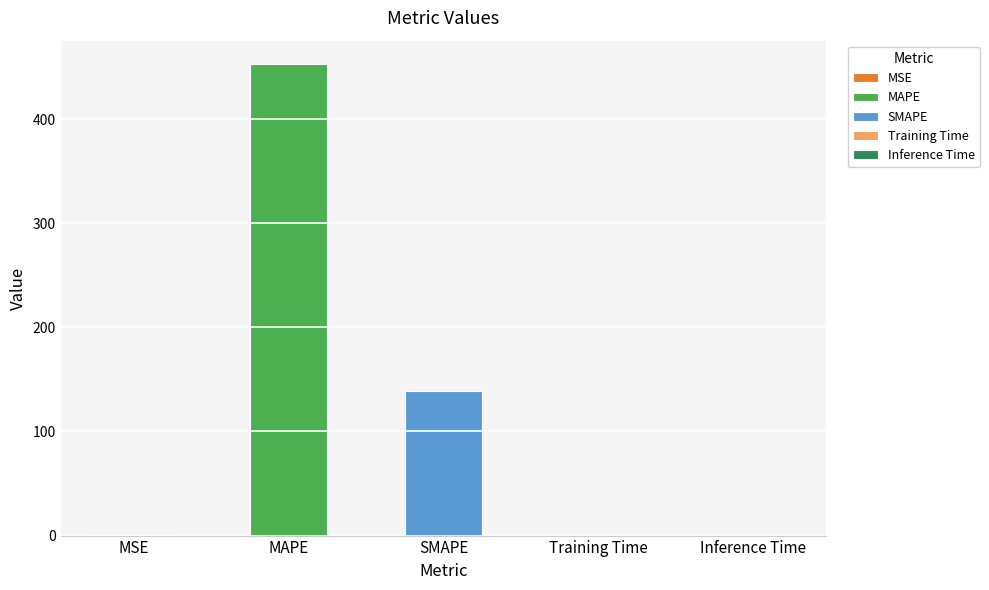

True or false: the data shows 0.0 at Training Time.

False